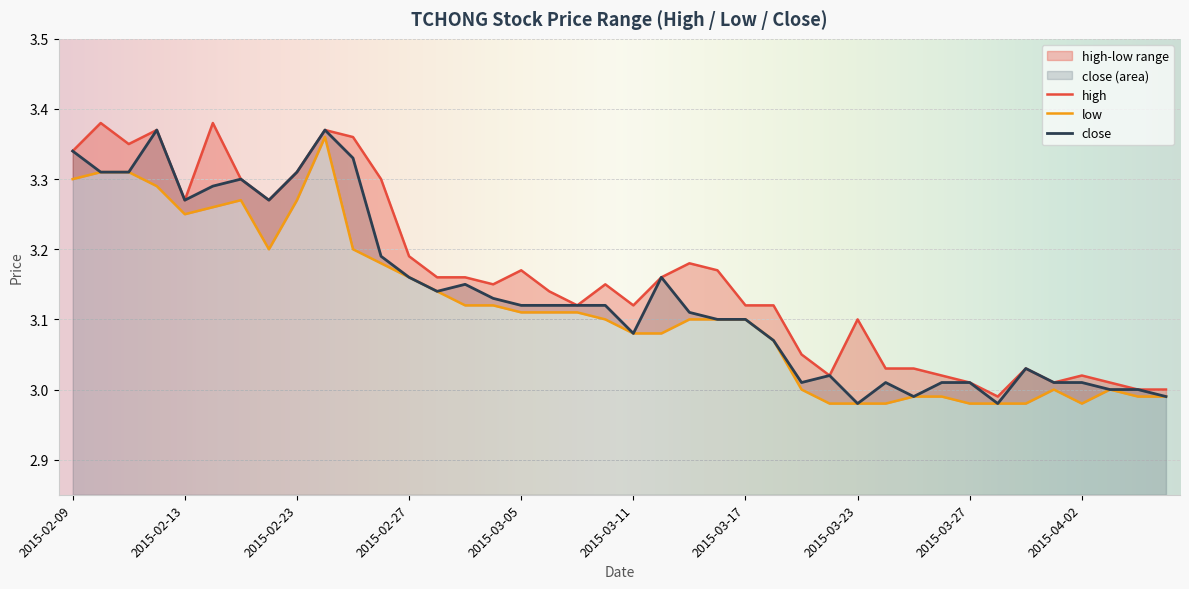

Reading left to right, what are all the values shown in this chart?

high: 2015-02-09=3.3	2015-02-10=3.4	2015-02-11=3.4	2015-02-12=3.4	2015-02-13=3.3	2015-02-16=3.4	2015-02-17=3.3	2015-02-18=3.3	2015-02-23=3.3	2015-02-24=3.4	2015-02-25=3.4	2015-02-26=3.3	2015-02-27=3.2	2015-03-02=3.2	2015-03-03=3.2	2015-03-04=3.1	2015-03-05=3.2	2015-03-06=3.1	2015-03-09=3.1	2015-03-10=3.1	2015-03-11=3.1	2015-03-12=3.2	2015-03-13=3.2	2015-03-16=3.2	2015-03-17=3.1	2015-03-18=3.1	2015-03-19=3.0	2015-03-20=3.0	2015-03-23=3.1	2015-03-24=3.0	2015-03-25=3.0	2015-03-26=3.0	2015-03-27=3.0	2015-03-30=3.0	2015-03-31=3.0	2015-04-01=3.0	2015-04-02=3.0	2015-04-03=3.0	2015-04-06=3.0	2015-04-07=3.0
low: 2015-02-09=3.3	2015-02-10=3.3	2015-02-11=3.3	2015-02-12=3.3	2015-02-13=3.2	2015-02-16=3.3	2015-02-17=3.3	2015-02-18=3.2	2015-02-23=3.3	2015-02-24=3.4	2015-02-25=3.2	2015-02-26=3.2	2015-02-27=3.2	2015-03-02=3.1	2015-03-03=3.1	2015-03-04=3.1	2015-03-05=3.1	2015-03-06=3.1	2015-03-09=3.1	2015-03-10=3.1	2015-03-11=3.1	2015-03-12=3.1	2015-03-13=3.1	2015-03-16=3.1	2015-03-17=3.1	2015-03-18=3.1	2015-03-19=3.0	2015-03-20=3.0	2015-03-23=3.0	2015-03-24=3.0	2015-03-25=3.0	2015-03-26=3.0	2015-03-27=3.0	2015-03-30=3.0	2015-03-31=3.0	2015-04-01=3.0	2015-04-02=3.0	2015-04-03=3.0	2015-04-06=3.0	2015-04-07=3.0
close: 2015-02-09=3.3	2015-02-10=3.3	2015-02-11=3.3	2015-02-12=3.4	2015-02-13=3.3	2015-02-16=3.3	2015-02-17=3.3	2015-02-18=3.3	2015-02-23=3.3	2015-02-24=3.4	2015-02-25=3.3	2015-02-26=3.2	2015-02-27=3.2	2015-03-02=3.1	2015-03-03=3.1	2015-03-04=3.1	2015-03-05=3.1	2015-03-06=3.1	2015-03-09=3.1	2015-03-10=3.1	2015-03-11=3.1	2015-03-12=3.2	2015-03-13=3.1	2015-03-16=3.1	2015-03-17=3.1	2015-03-18=3.1	2015-03-19=3.0	2015-03-20=3.0	2015-03-23=3.0	2015-03-24=3.0	2015-03-25=3.0	2015-03-26=3.0	2015-03-27=3.0	2015-03-30=3.0	2015-03-31=3.0	2015-04-01=3.0	2015-04-02=3.0	2015-04-03=3.0	2015-04-06=3.0	2015-04-07=3.0